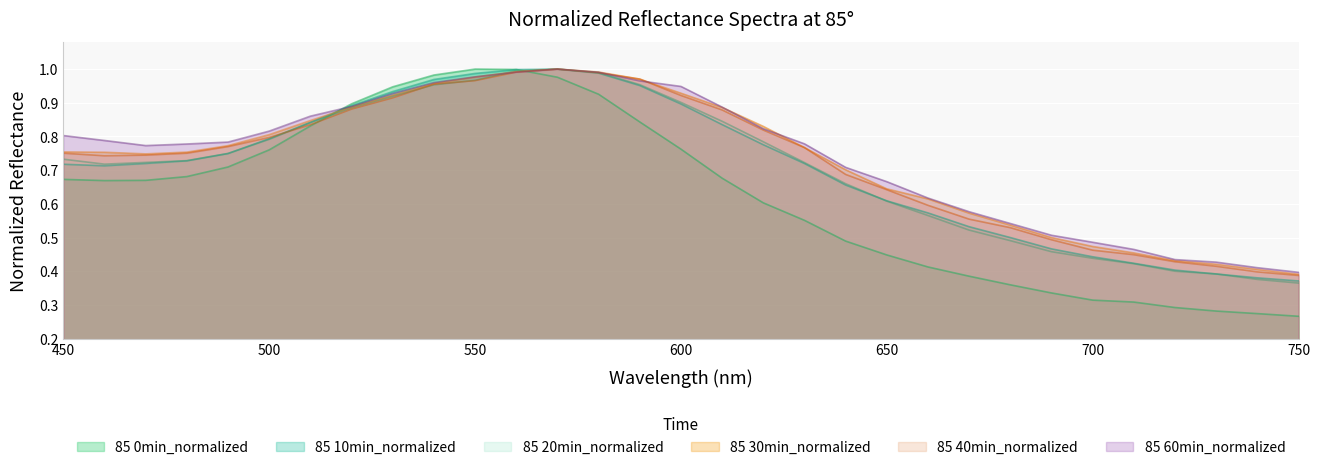

Between 680 and 660, which is larger?

660